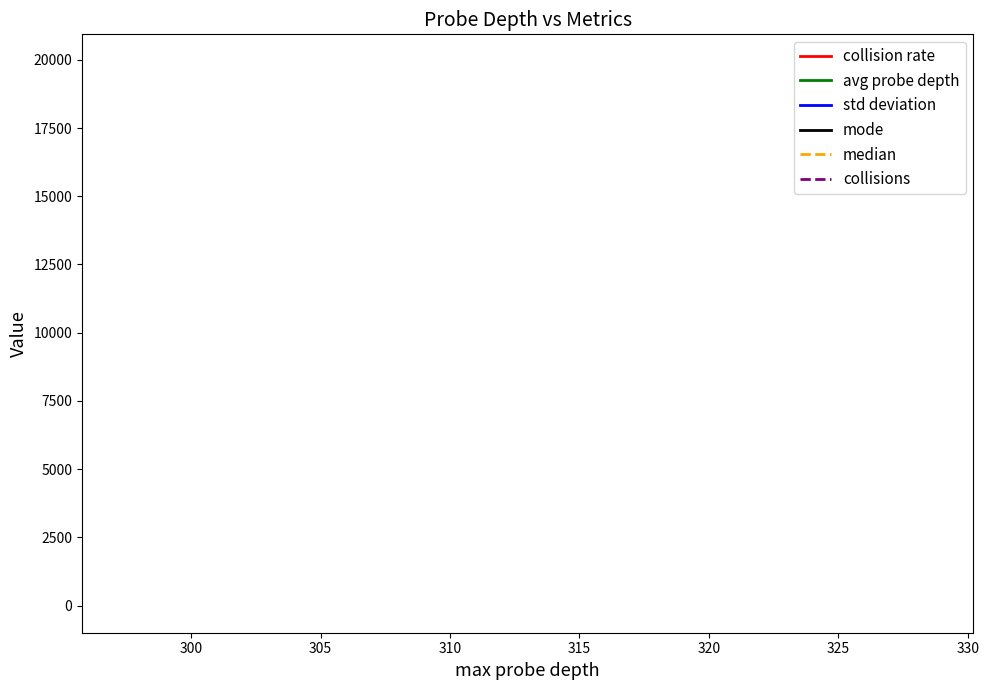

Is this an area chart (filled region under the line)?

No